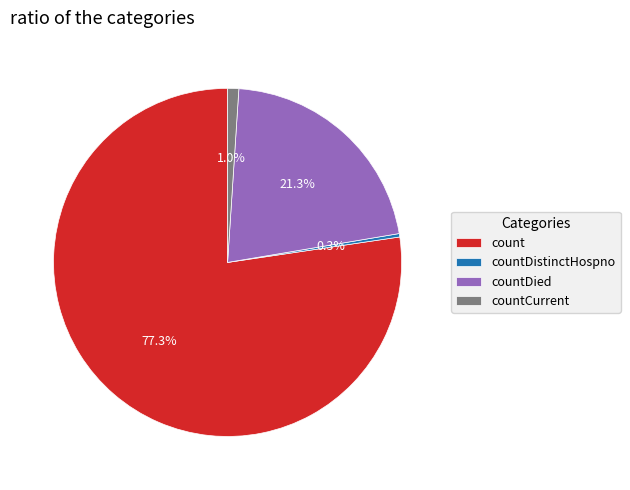

Which category has the biggest portion of the pie?

count